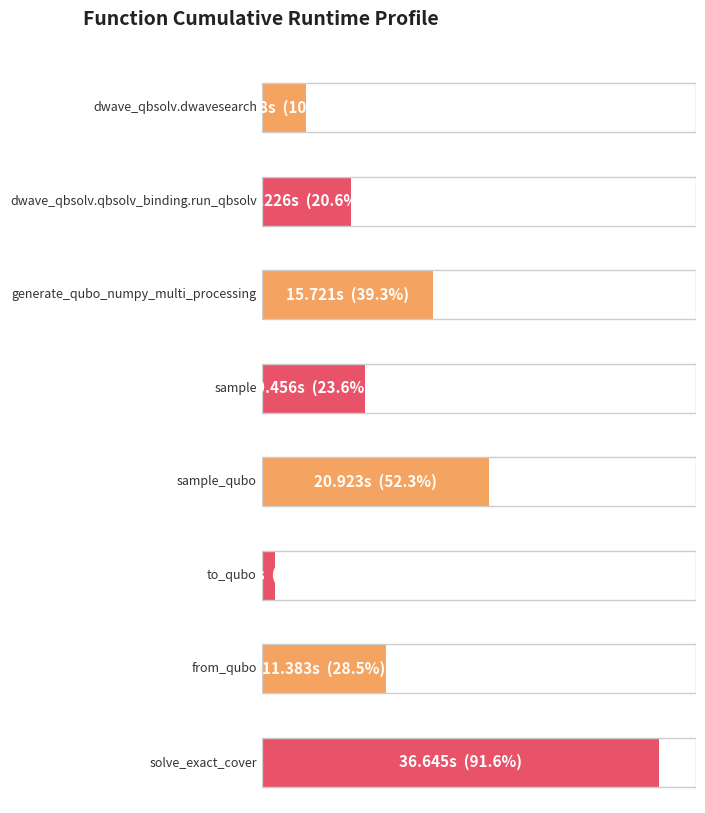

What position from the left is generate_qubo_numpy_multi_processing?

3